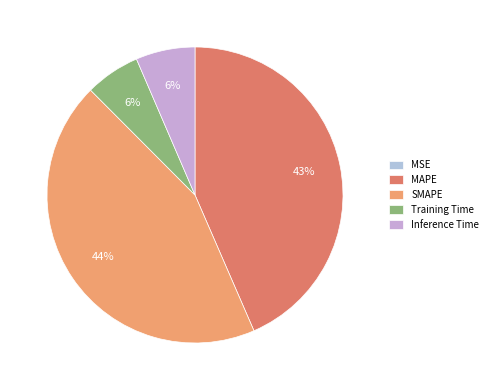

Which category has the smallest portion of the pie?

MSE